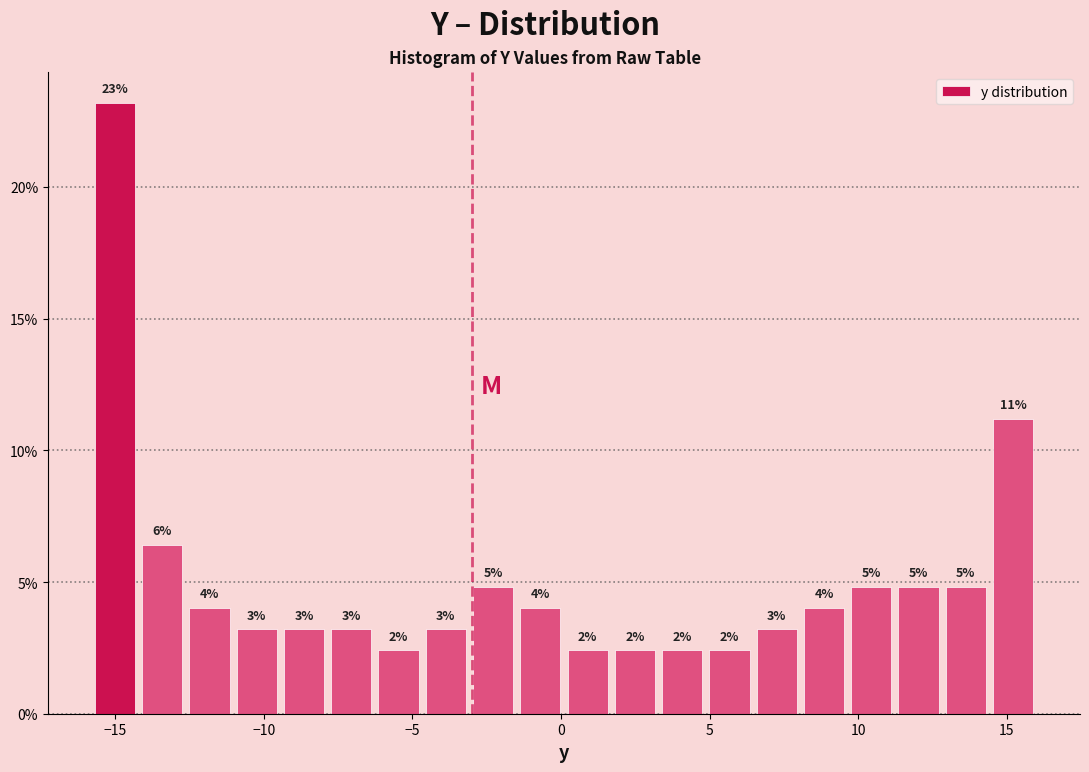

Around what value on the x-axis is the tallest bar? Give the approximate position of its centre, as read against the axis.

-15.0